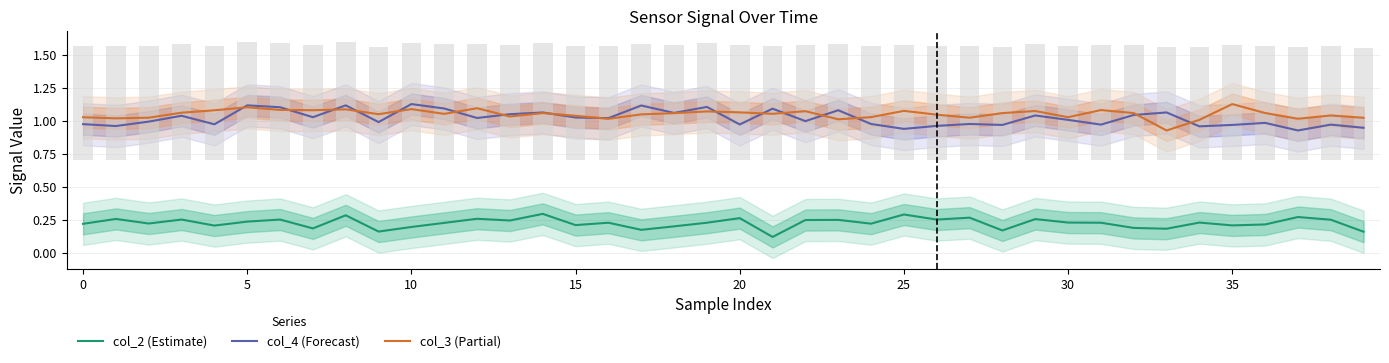

How many groups of bars are there?

40